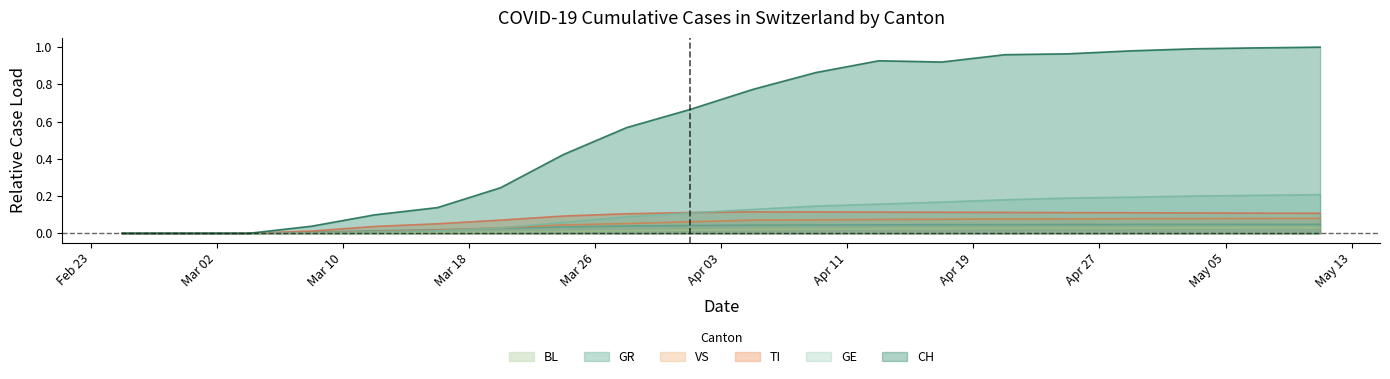

At 2020-03-08, list the series in order from smallest to largest.

BL, GE, VS, GR, TI, CH